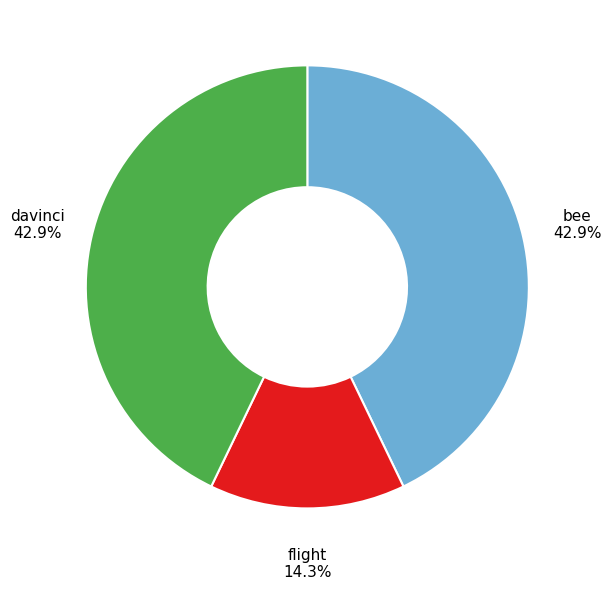

To the nearest percent, what portion does bee represent?

43%